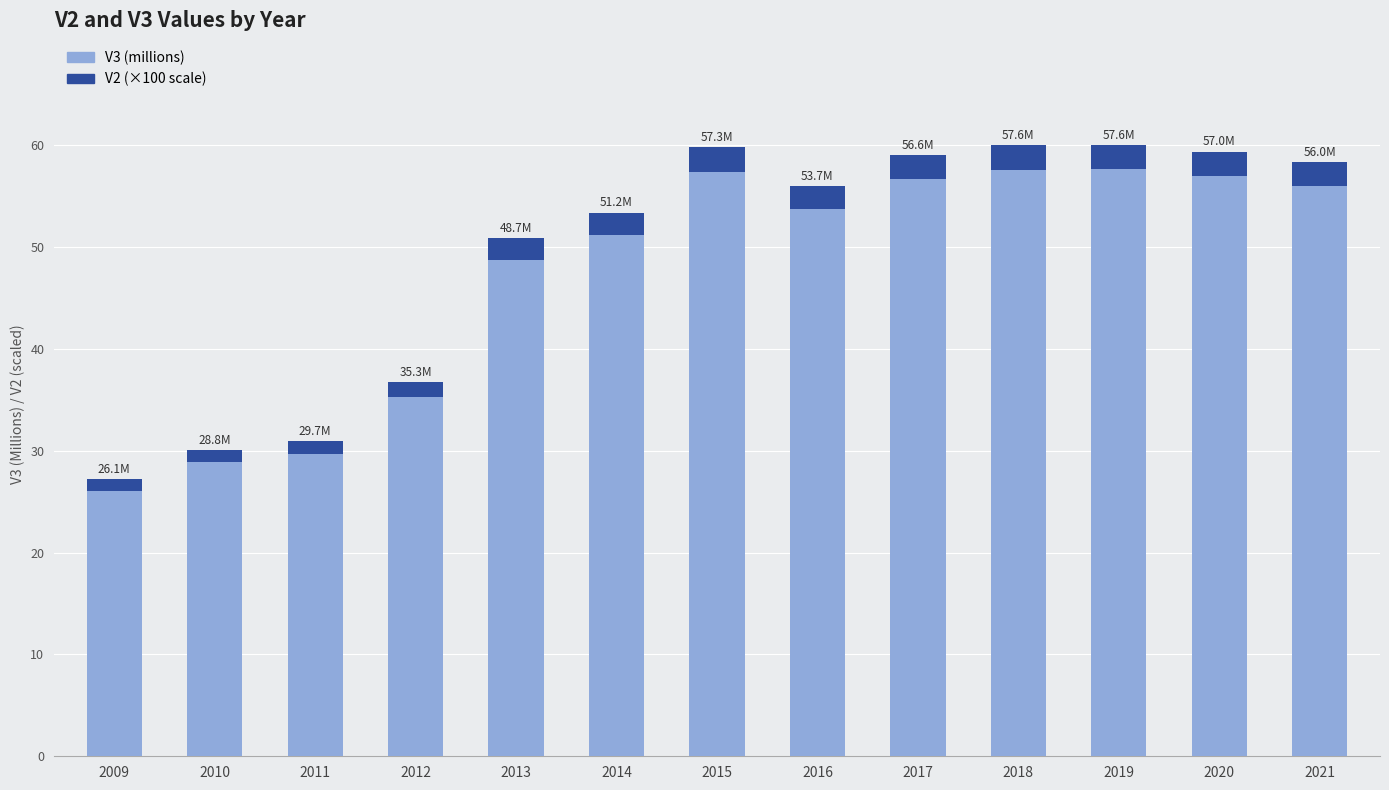

The value of V3 (millions) at 2012 is 35.3. True or false?

True